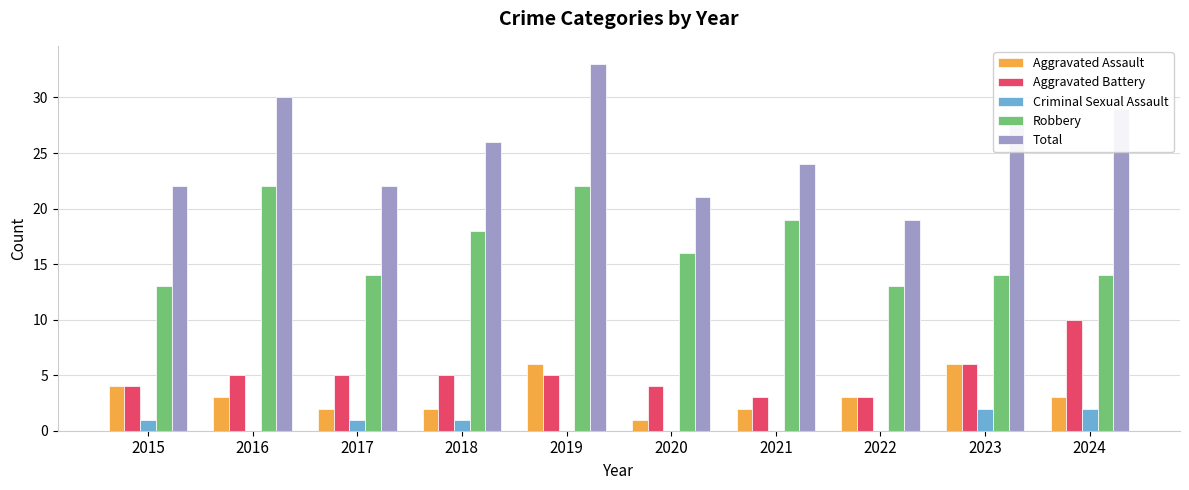

Reading right to left, transcribe all the data shown in this chart.

Aggravated Assault: 3	6	3	2	1	6	2	2	3	4
Aggravated Battery: 10	6	3	3	4	5	5	5	5	4
Criminal Sexual Assault: 2	2	0	0	0	0	1	1	0	1
Robbery: 14	14	13	19	16	22	18	14	22	13
Total: 29	28	19	24	21	33	26	22	30	22